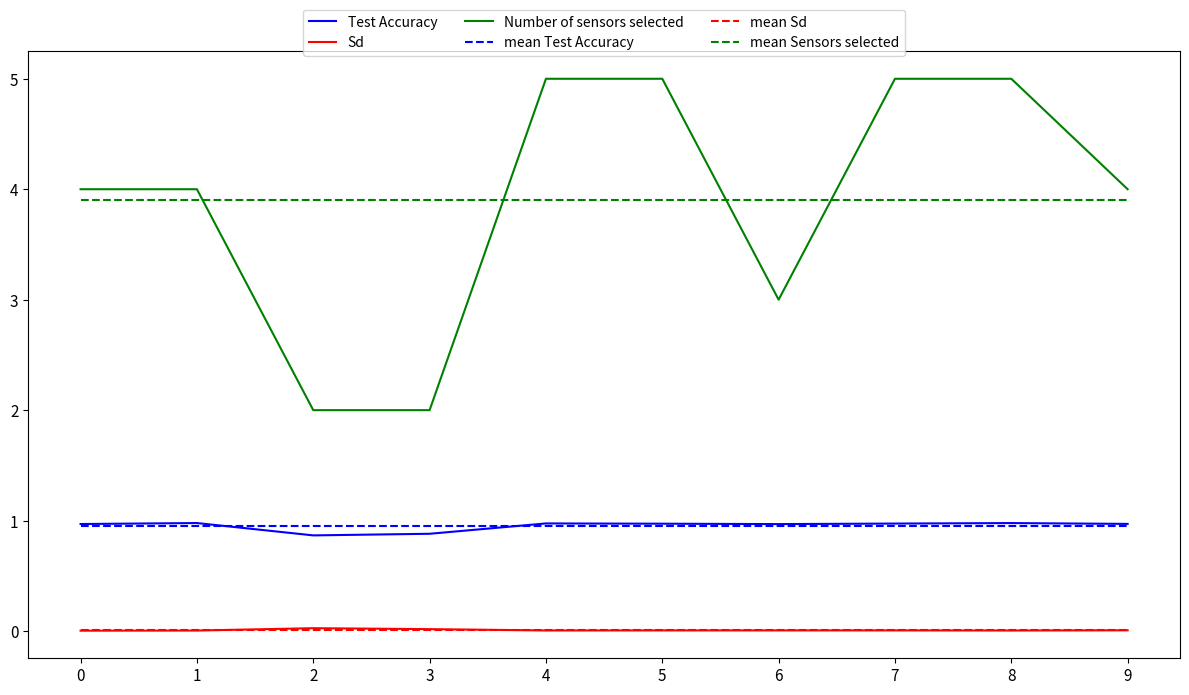

What is the lowest value of the mean Test Accuracy series?

1.0